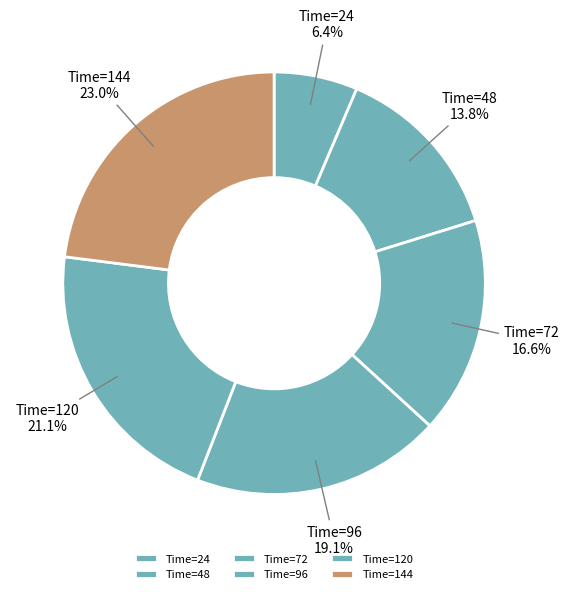

Which slice is the smallest?

Time=24